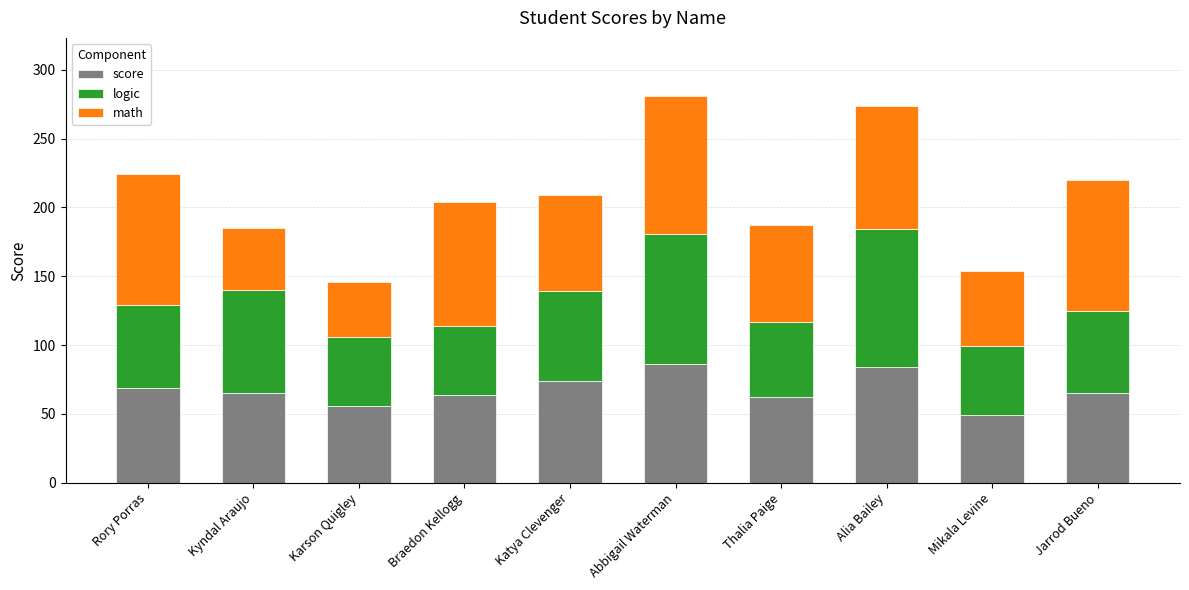

What is the total value across all series at Braedon Kellogg?

204